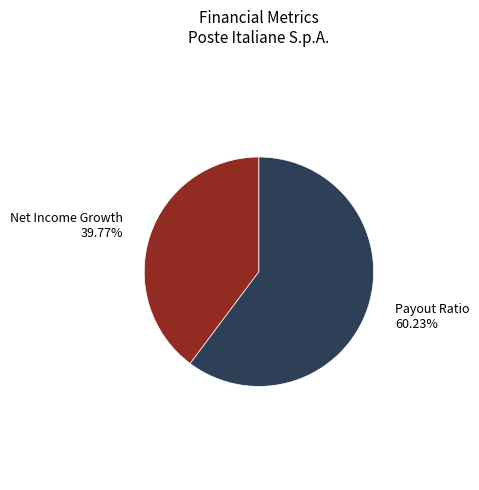

To the nearest percent, what is the average slice percentage?

50%